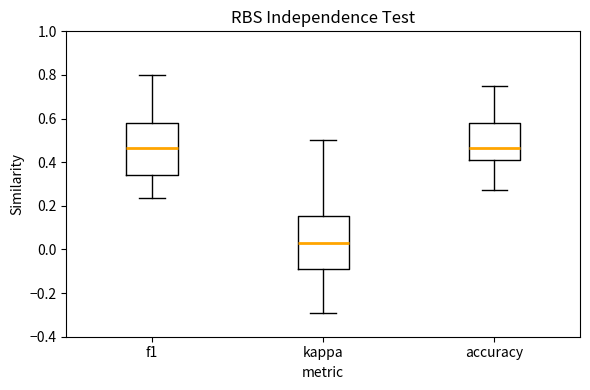

Reading left to right, read every box against the y-axis: the position of its median line, the range the box covers, and the ends of its whiskers. The values are not printed on the chart, so give them approximately, as read against the axis.

f1: median 0.46, box 0.34 to 0.58, whiskers 0.24 to 0.80
kappa: median 0.02, box -0.10 to 0.16, whiskers -0.30 to 0.50
accuracy: median 0.46, box 0.42 to 0.58, whiskers 0.28 to 0.76